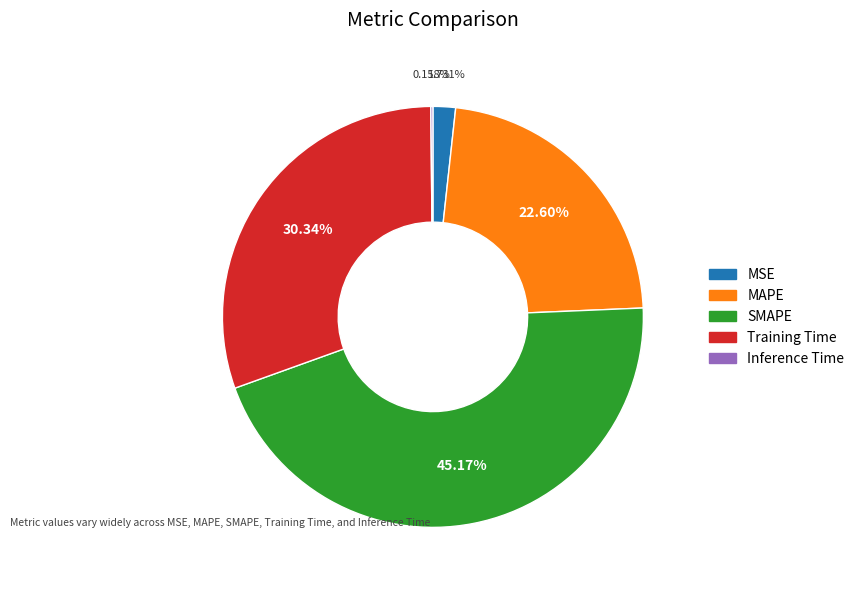

Do Training Time and MAPE together represent more than half of the pie?

Yes